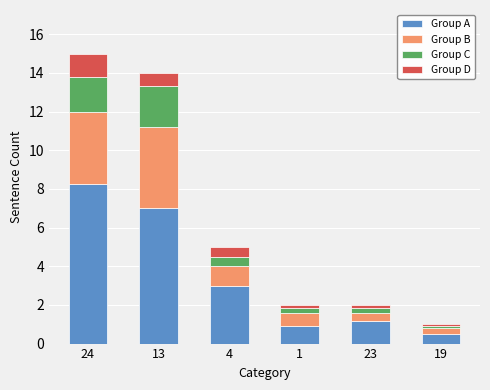

At which label does Group A reach its minimum?

19